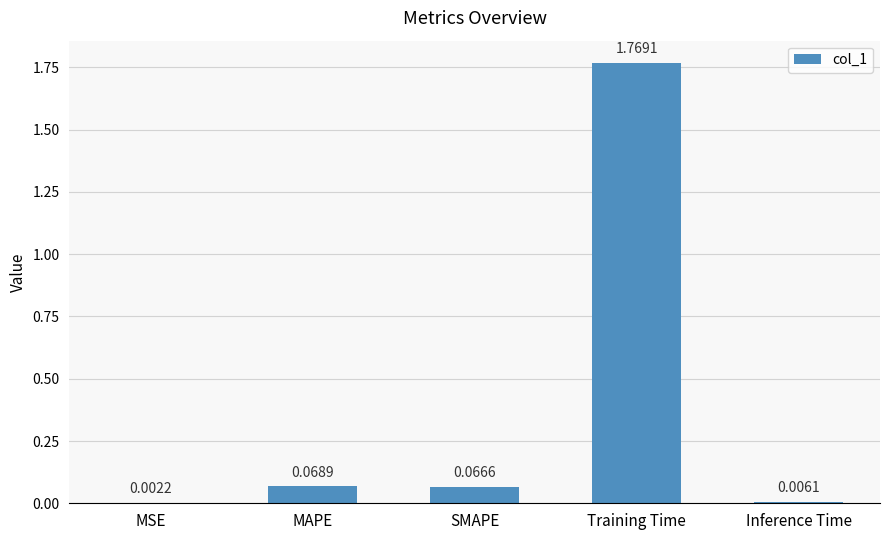

Does the chart contain stacked bars?

No